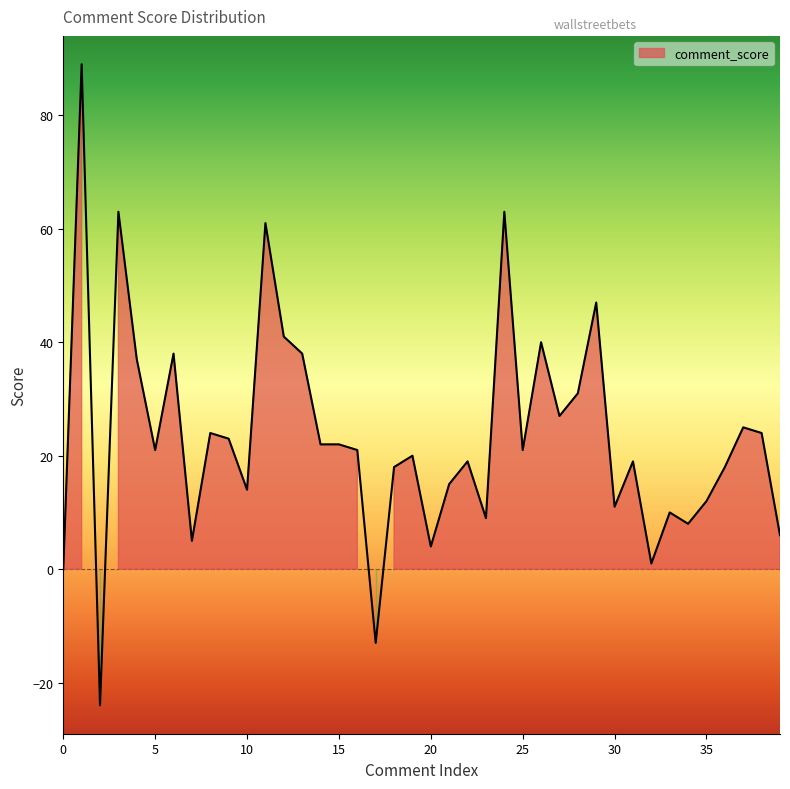

Does the chart display data point markers on the line(s)?

No